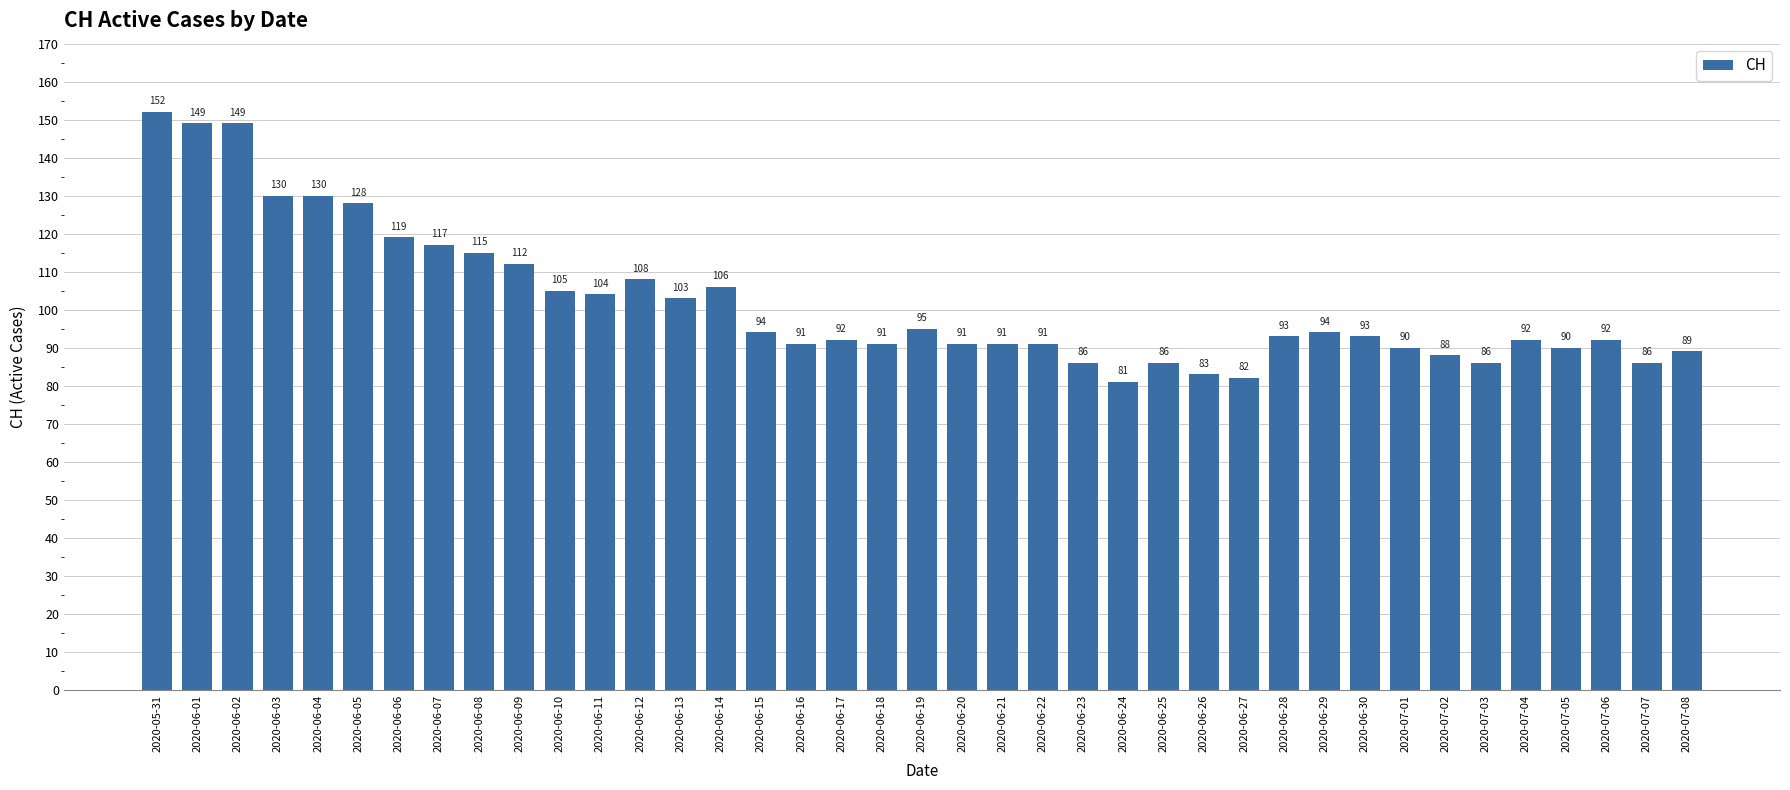

How many categories are shown in the chart?

39